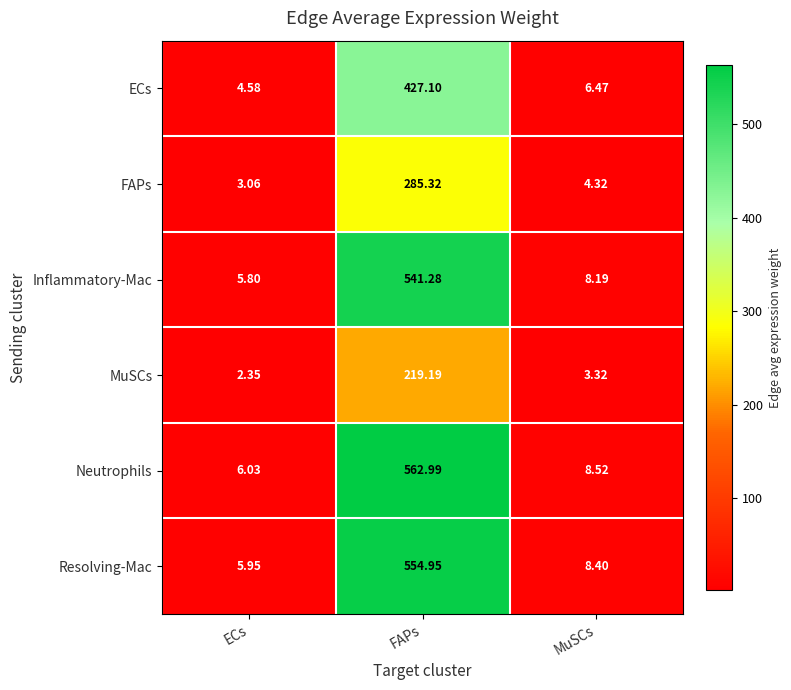

Rank the categories by FAPs value from lowest to highest.

ECs, MuSCs, FAPs